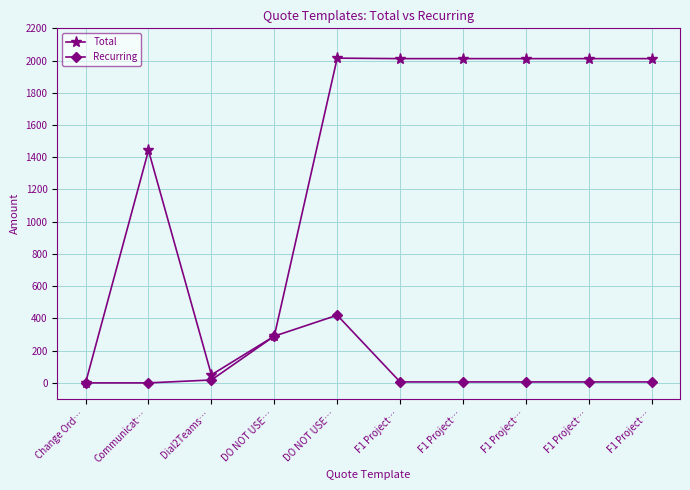

Which series has the largest total across all categories?

Total